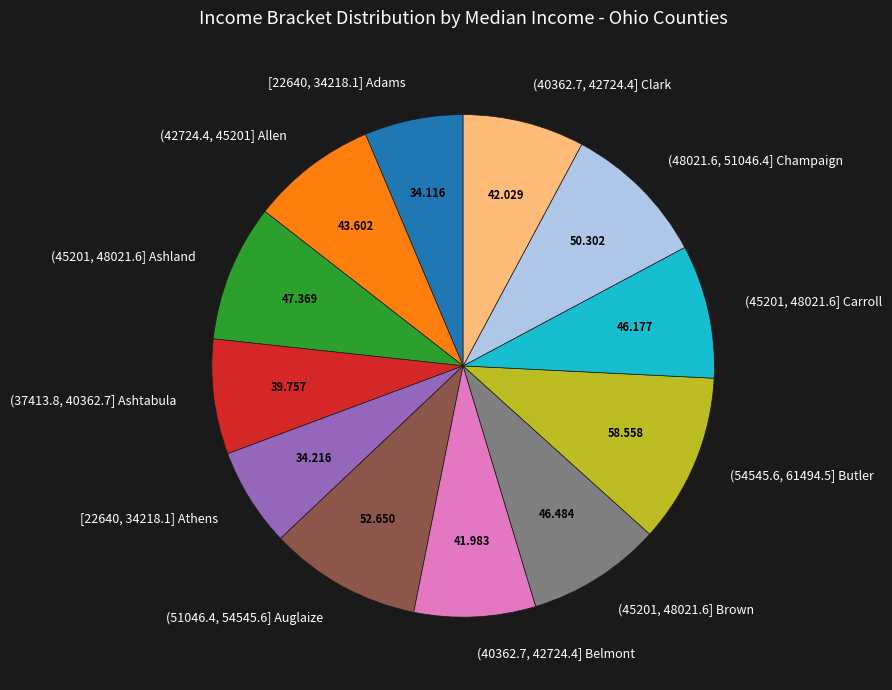

Is the sum of (51046.4, 54545.6] Auglaize and (48021.6, 51046.4] Champaign greater than half?

No